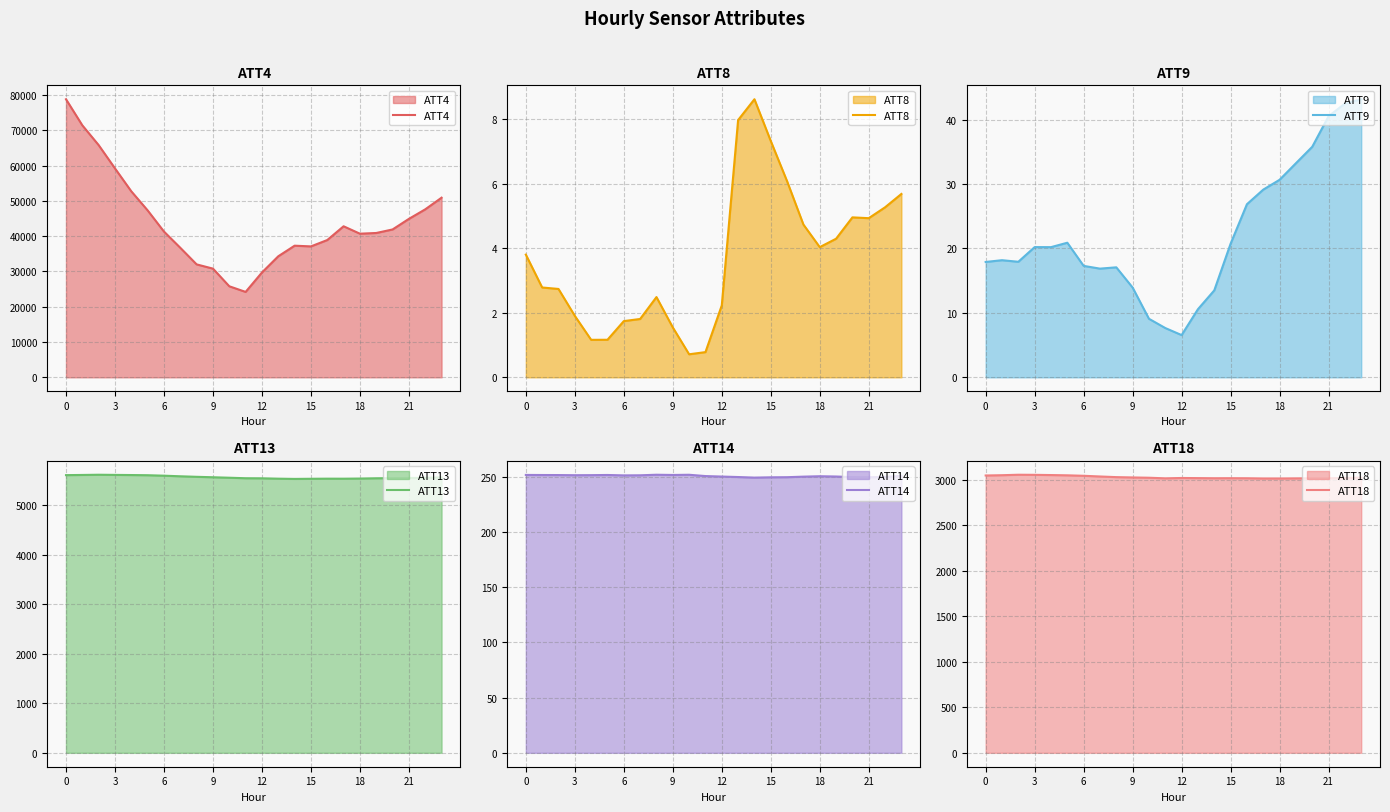

Which series has the largest range (max minus min)?

ATT4